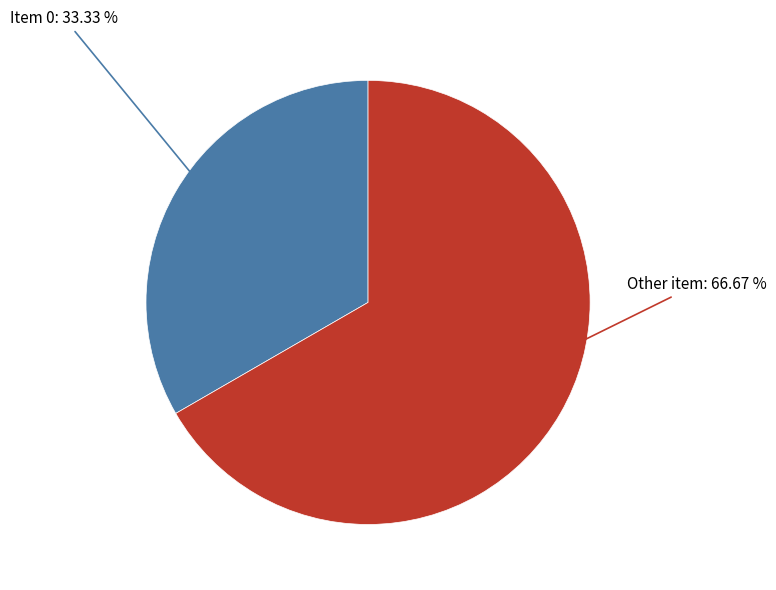

Approximately how many times larger is the value at Item 0 compared to Other item?

0.5